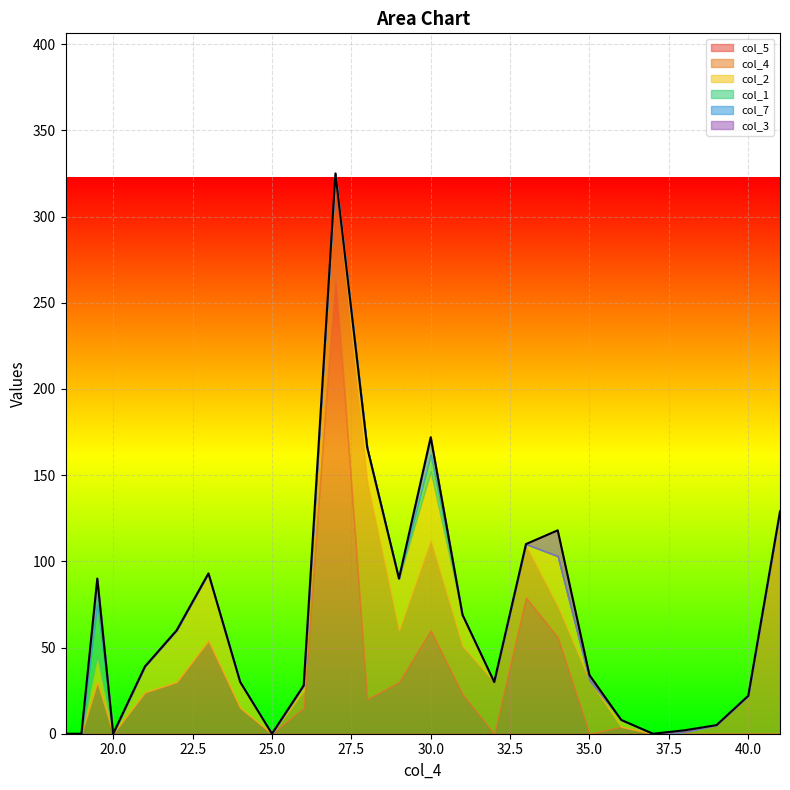

Rank the categories by col_3 value from highest to lowest.

34.0, 35.0, 38.0, 18.5, 19.0, 19.5, 20.0, 21.0, 22.0, 23.0, 24.0, 25.0, 26.0, 27.0, 28.0, 29.0, 30.0, 31.0, 32.0, 33.0, 36.0, 37.0, 39.0, 40.0, 41.0